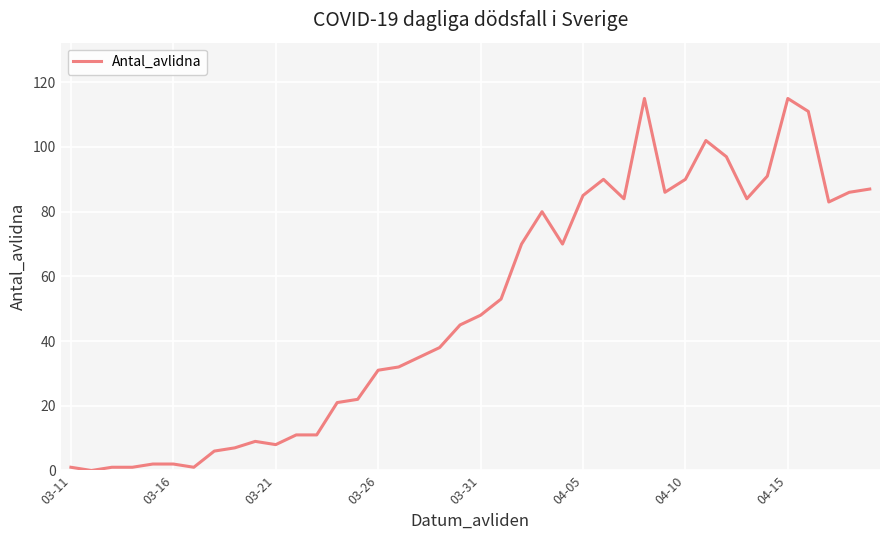

What is the greatest value displayed?

115